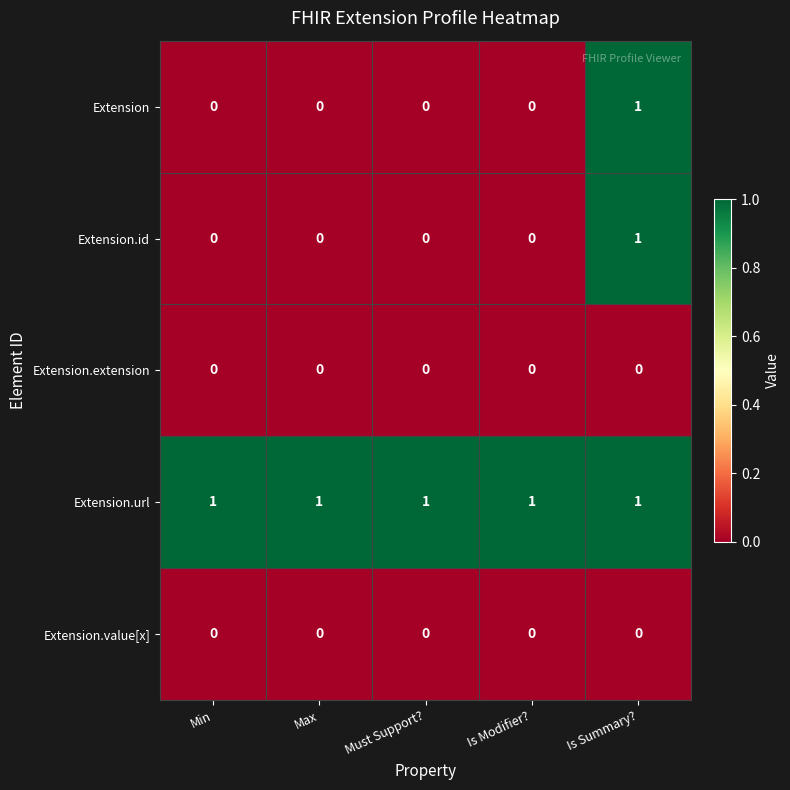

Count the number of categories in the chart.

5